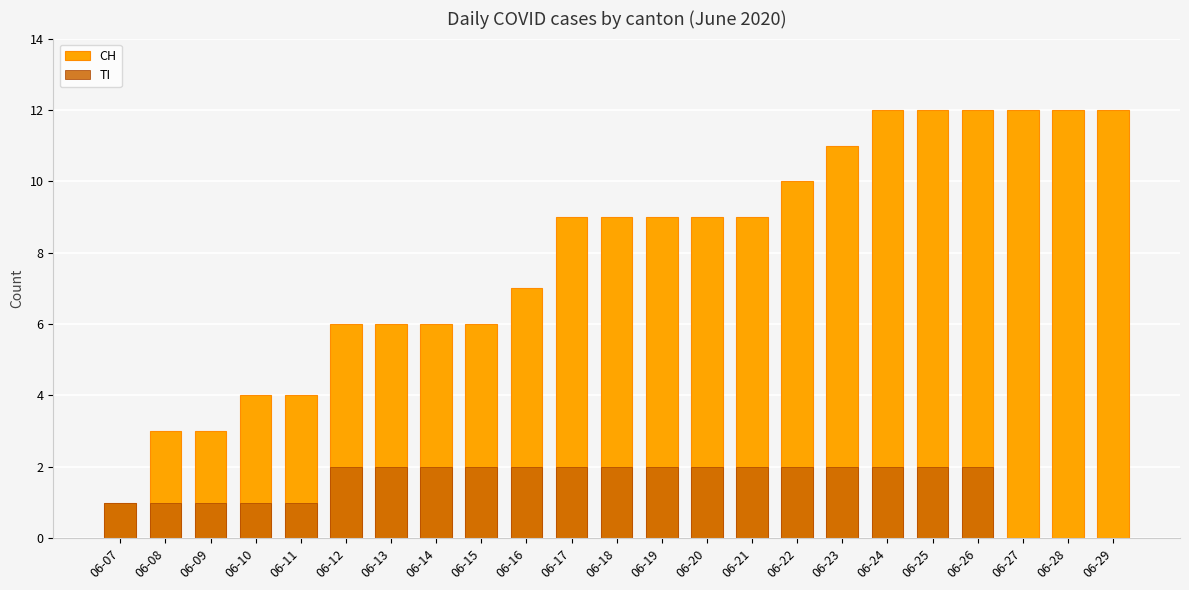

Reading left to right, extract all data points from this chart.

CH: 1	3	3	4	4	6	6	6	6	7	9	9	9	9	9	10	11	12	12	12	12	12	12
TI: 1	1	1	1	1	2	2	2	2	2	2	2	2	2	2	2	2	2	2	2	0	0	0